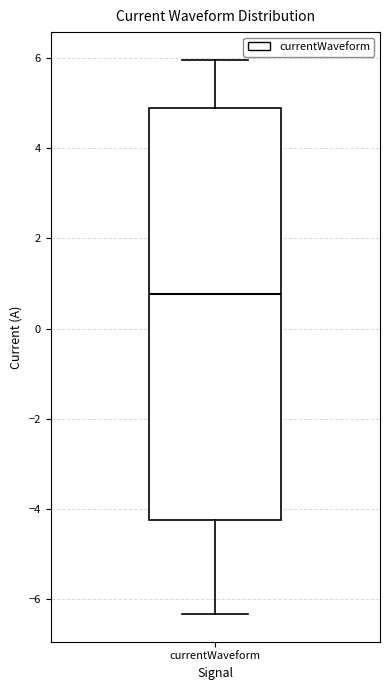

Transcribe this box plot: give where the median line is, the range the box spans, and where the two whiskers end, as read against the y-axis. The values are not printed on the chart, so give them approximately, as read against the axis.

median 0.8, box -4.2 to 5.0, whiskers -6.4 to 6.0